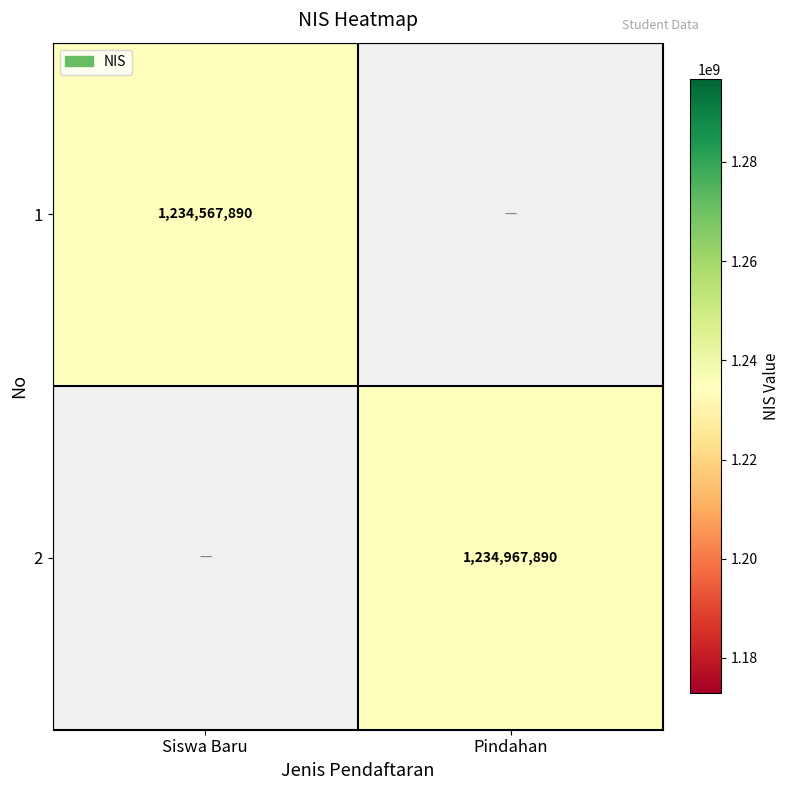

What is the greatest value displayed?

1234967890.0